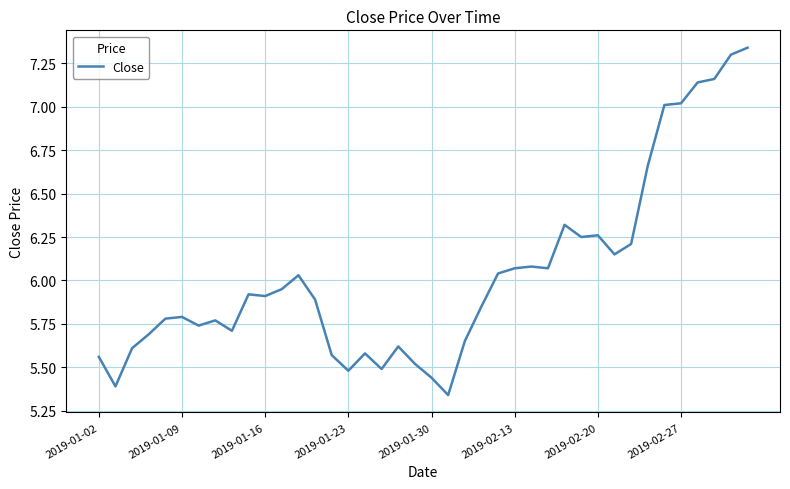

How many lines are shown in the chart?

1